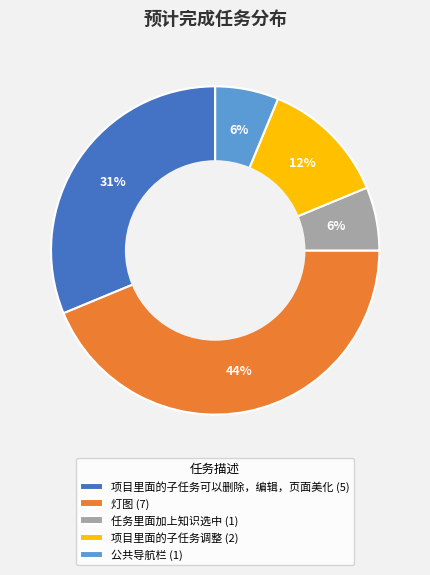

Is it true that 任务里面加上知识选中 is 6% of the pie?

True